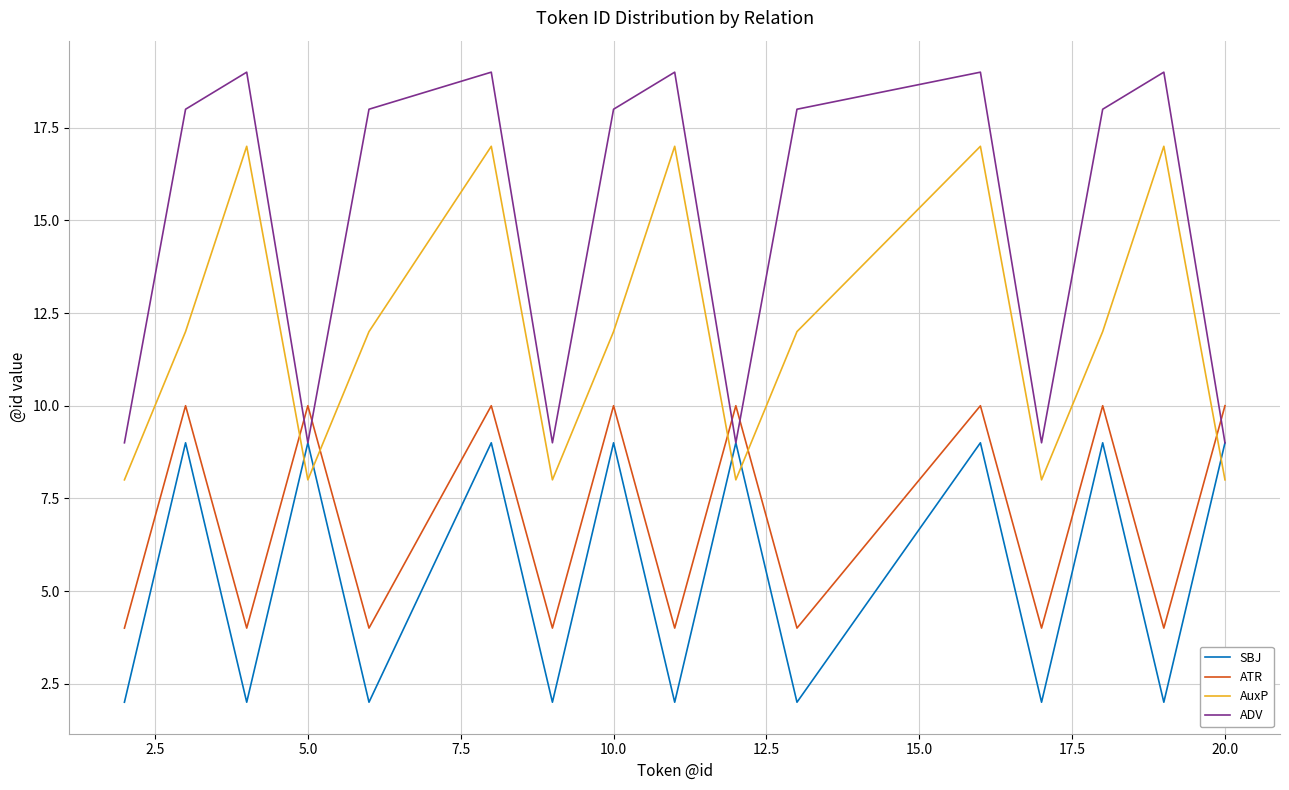

Does the chart have visible grid lines?

Yes